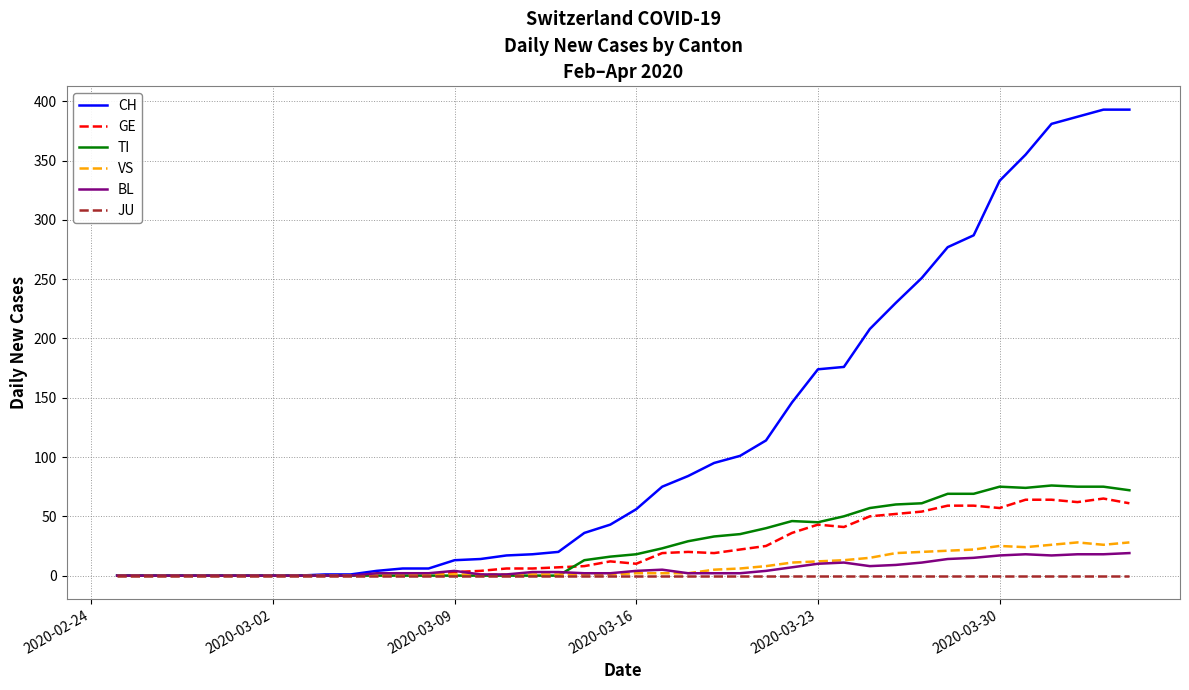

Which series has the largest range (max minus min)?

CH